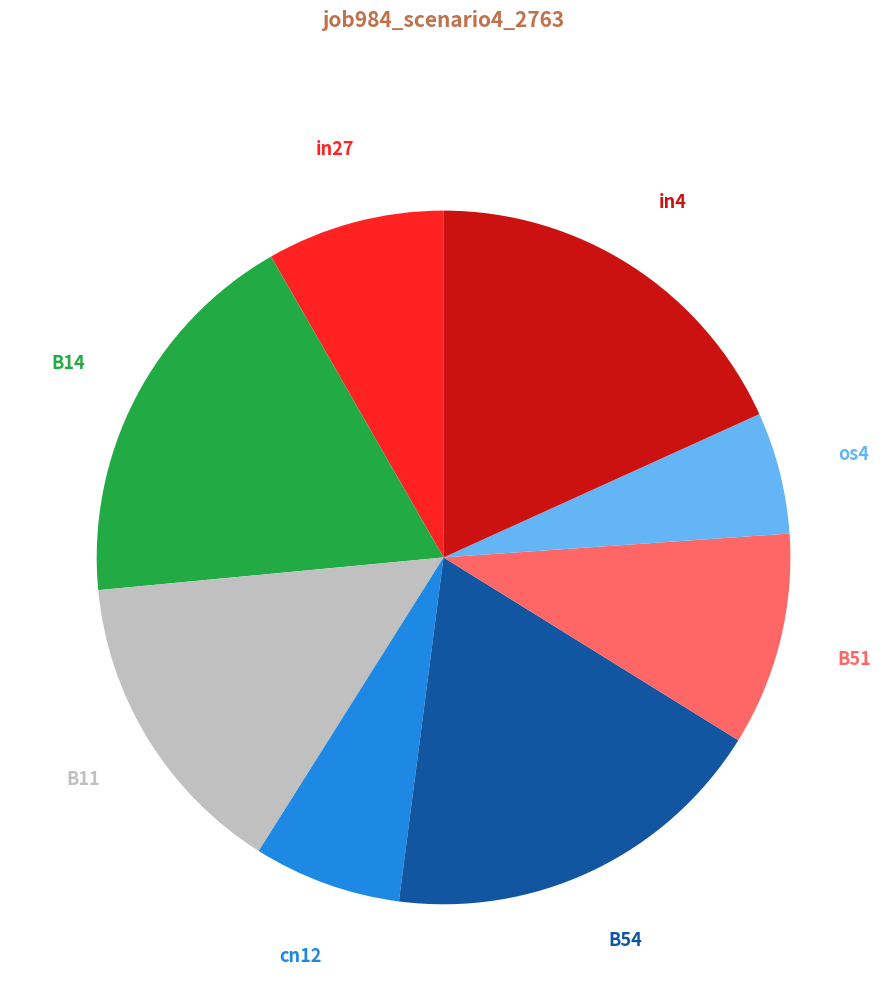

To the nearest percent, what is the average slice percentage?

12%